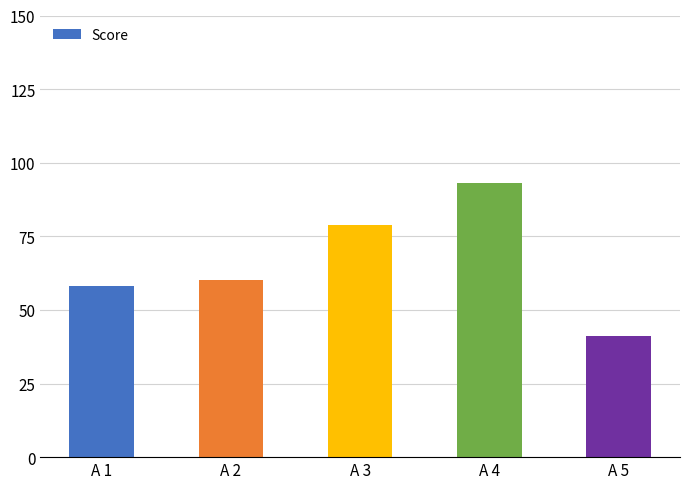

What is the sum of all values?

331